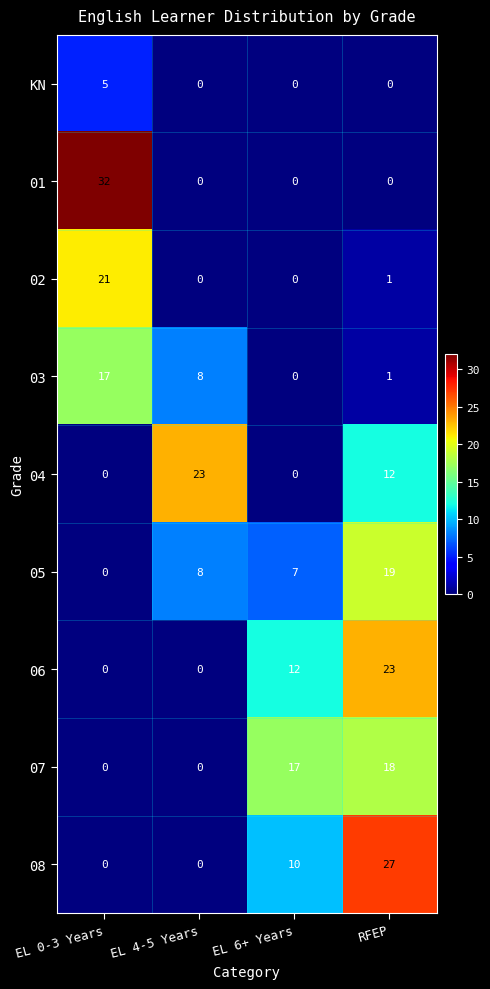

How many data points does each series have?

4